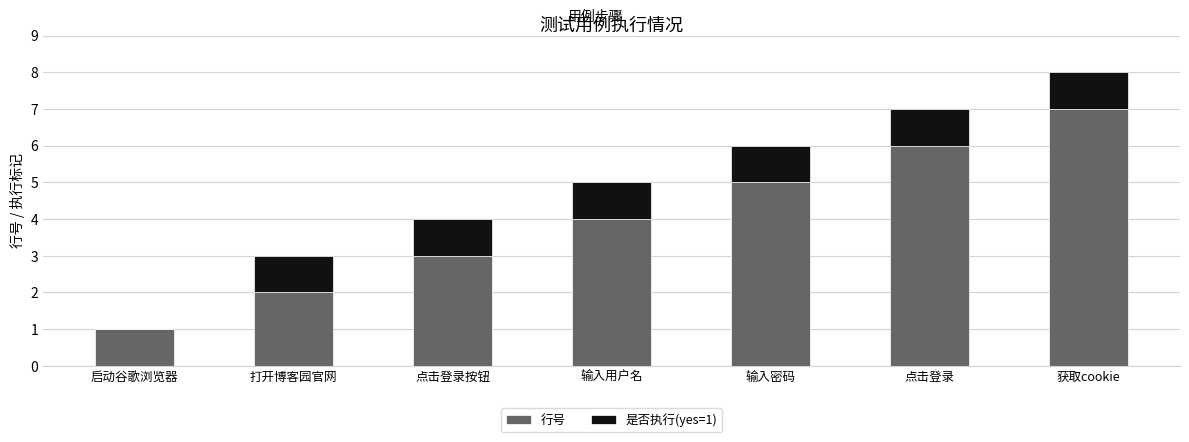

Is it true that 行号 equals 3 at 点击登录按钮?

True